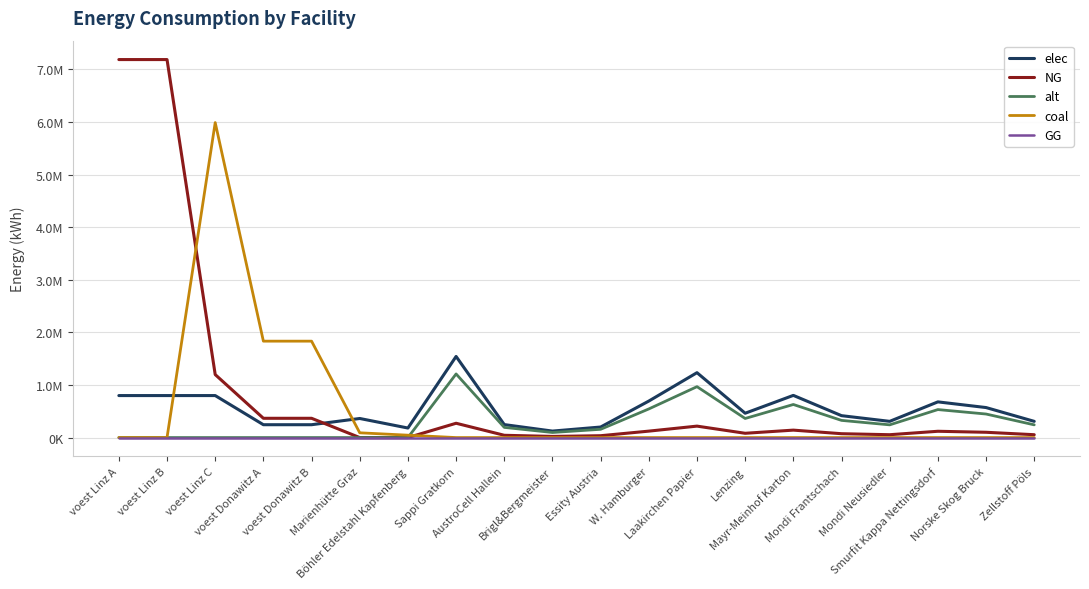

How many GG values are between 0 and 1?

20